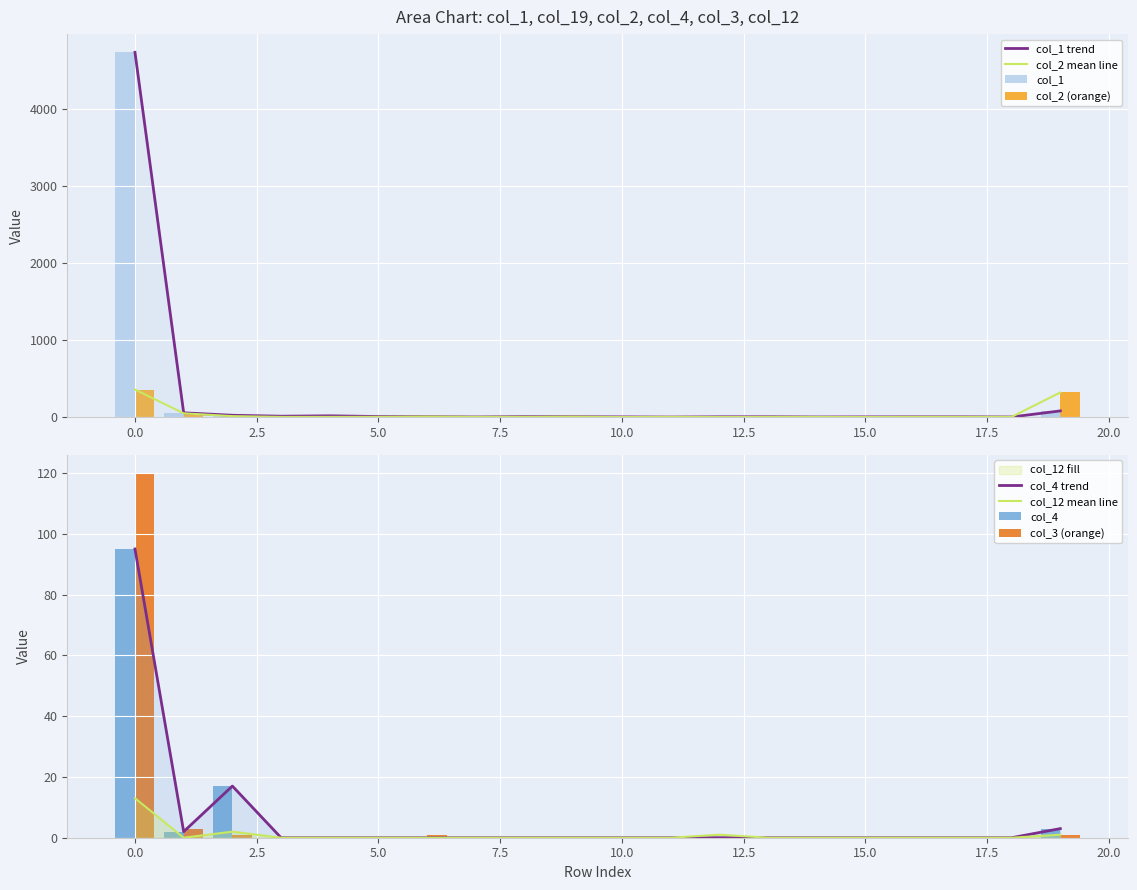

Is it true that col_2 equals 18 at 2.5?

False